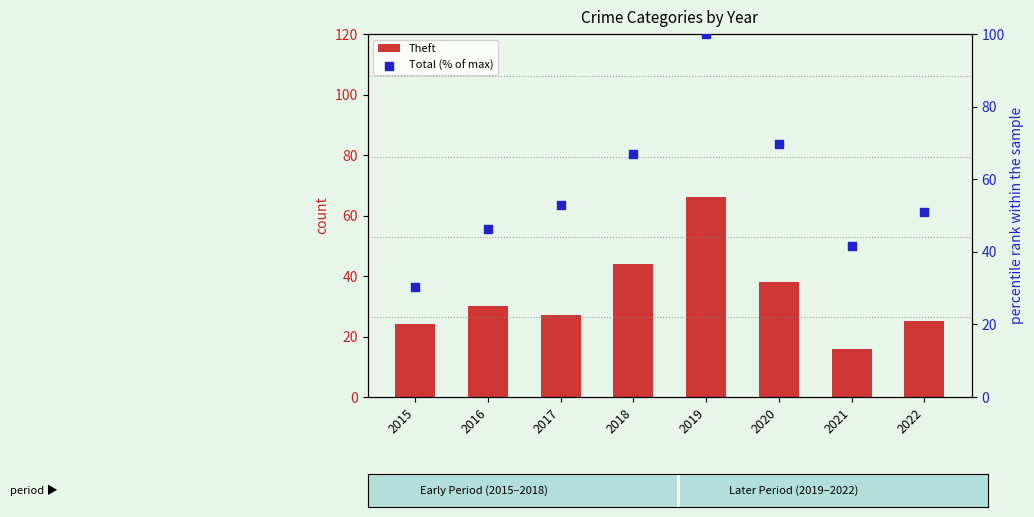

Which series has the largest total across all categories?

Total (% of max)